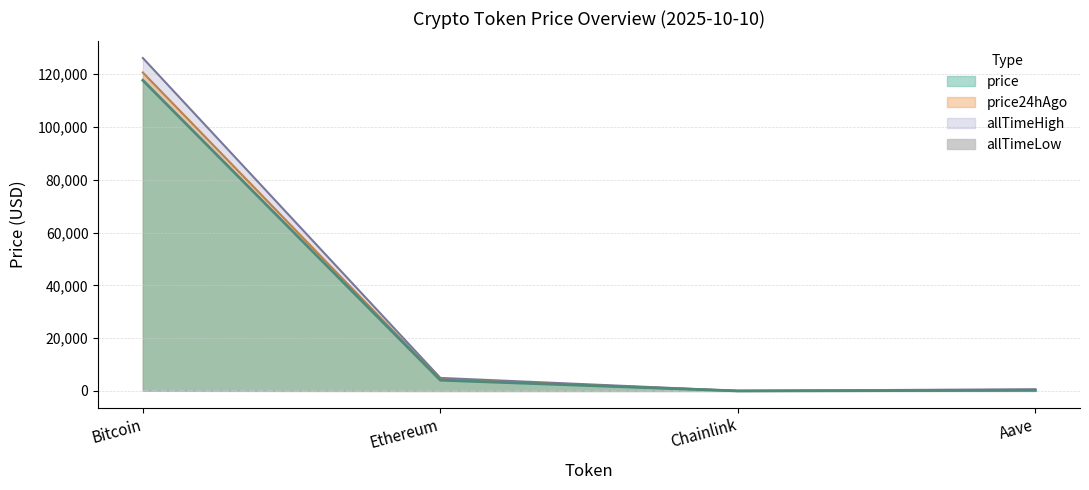

Rank the categories by value from highest to lowest.

Bitcoin, Aave, Ethereum, Chainlink